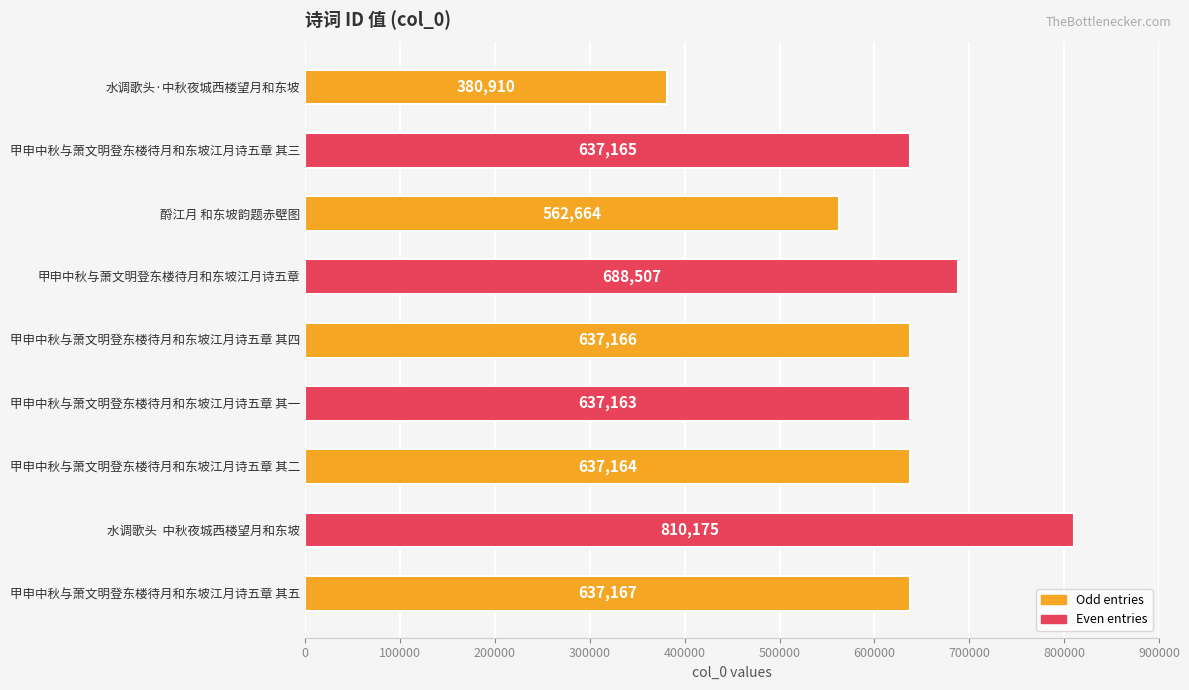

What is the sum of all values?

5628081